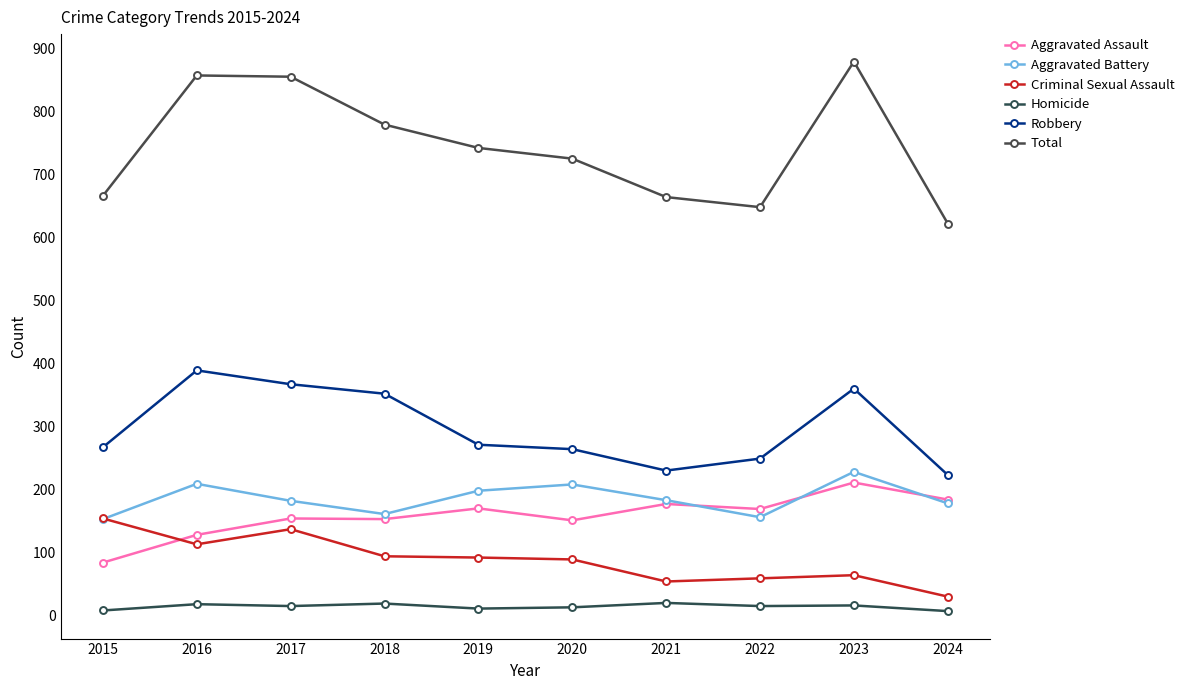

At which label does Aggravated Assault first exceed 169?

2019